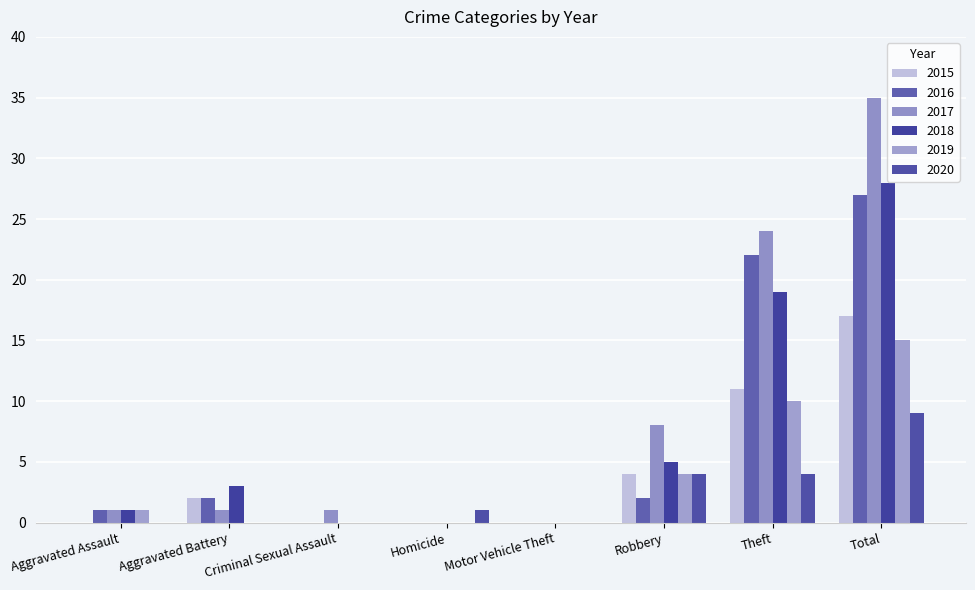

What position from the left is Robbery?

6